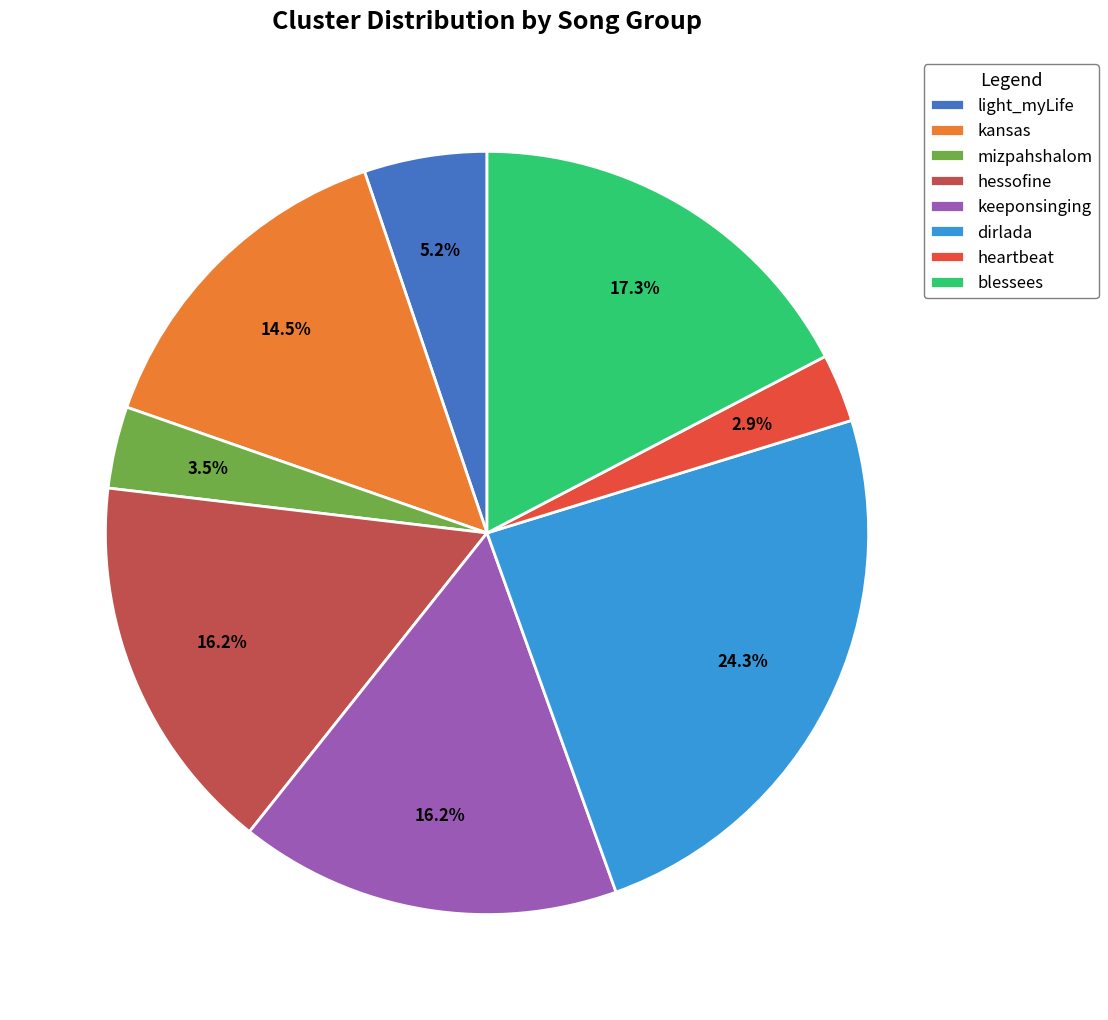

Combined, do heartbeat and mizpahshalom account for over 50%?

No